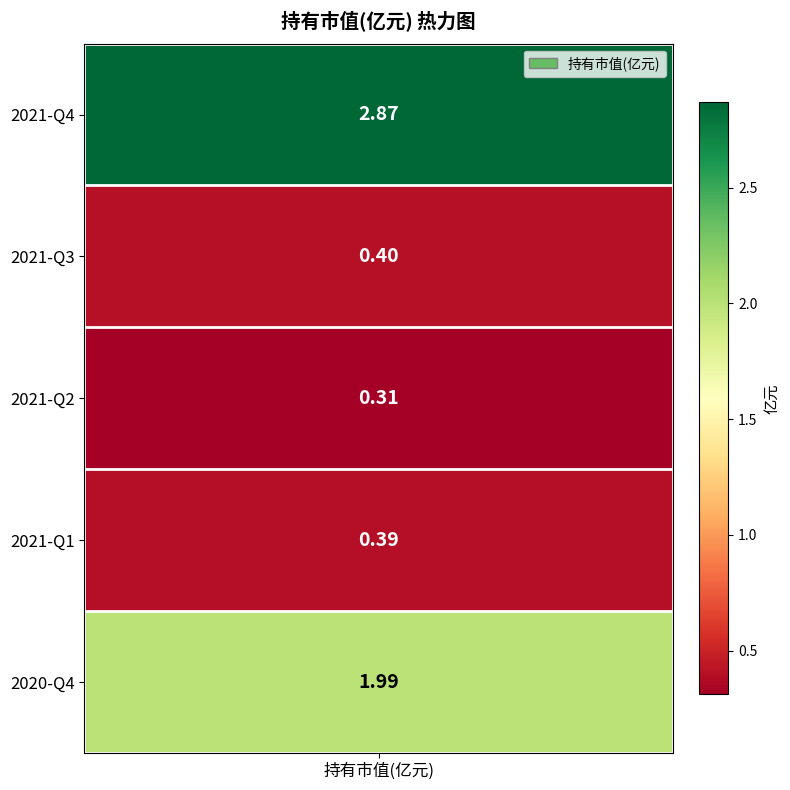

What is the difference between the values at 2021-Q4 and 2021-Q2?

2.6